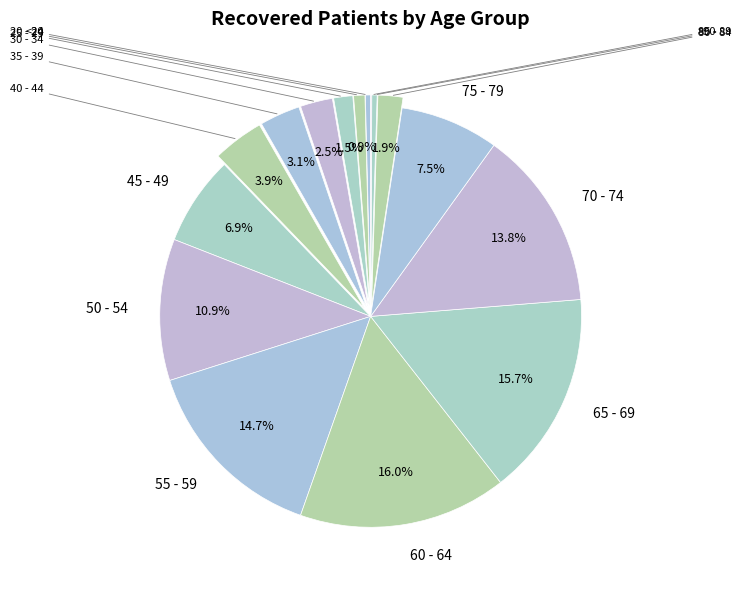

Count the number of slices in the pie.

16